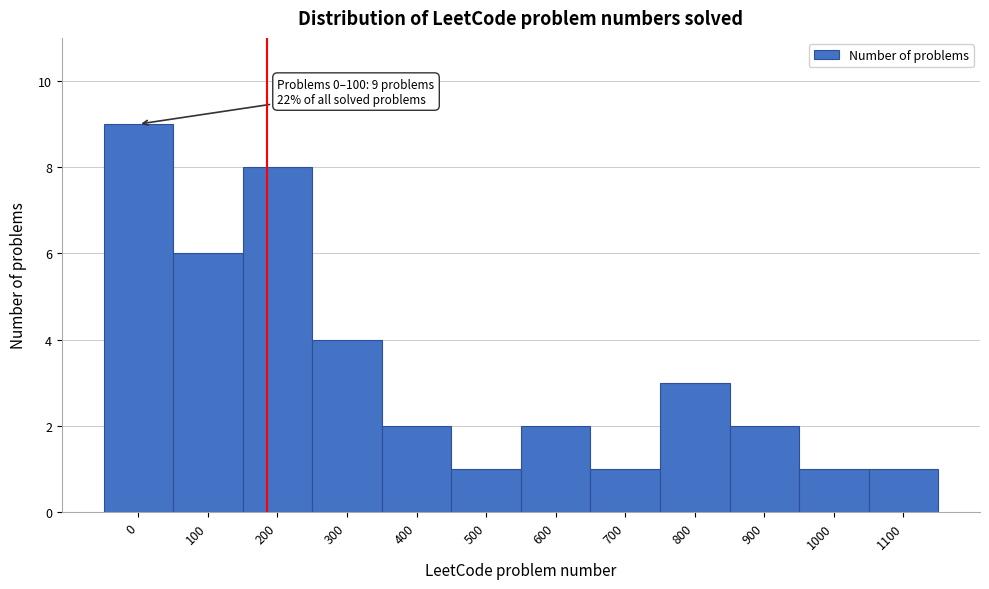

Reading left to right, transcribe all the data shown in this chart.

9	6	8	4	2	1	2	1	3	2	1	1